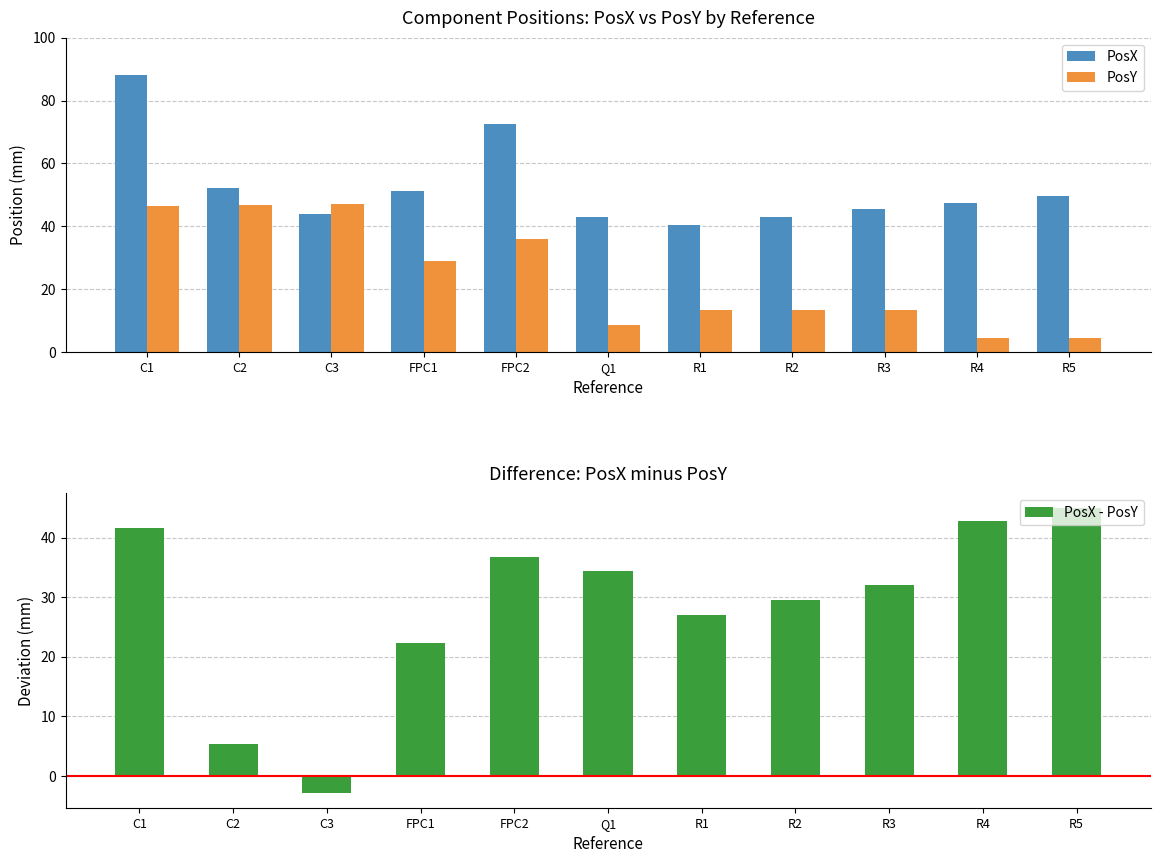

Reading left to right, extract all data points from this chart.

PosX: 88.0	52.2	44.1	51.3	72.7	43.0	40.4	43.0	45.5	47.3	49.6
PosY: 46.5	46.8	47.0	28.9	35.9	8.6	13.4	13.4	13.4	4.5	4.5
PosX - PosY: 41.6	5.4	-2.9	22.4	36.8	34.3	27.0	29.5	32.1	42.8	45.0